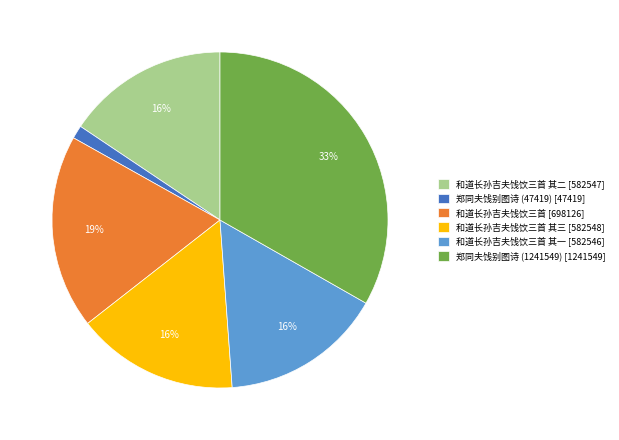

Which has a higher value, 和道长孙吉夫饯饮三首 其三 [582548] or 和道长孙吉夫饯饮三首 [698126]?

和道长孙吉夫饯饮三首 [698126]